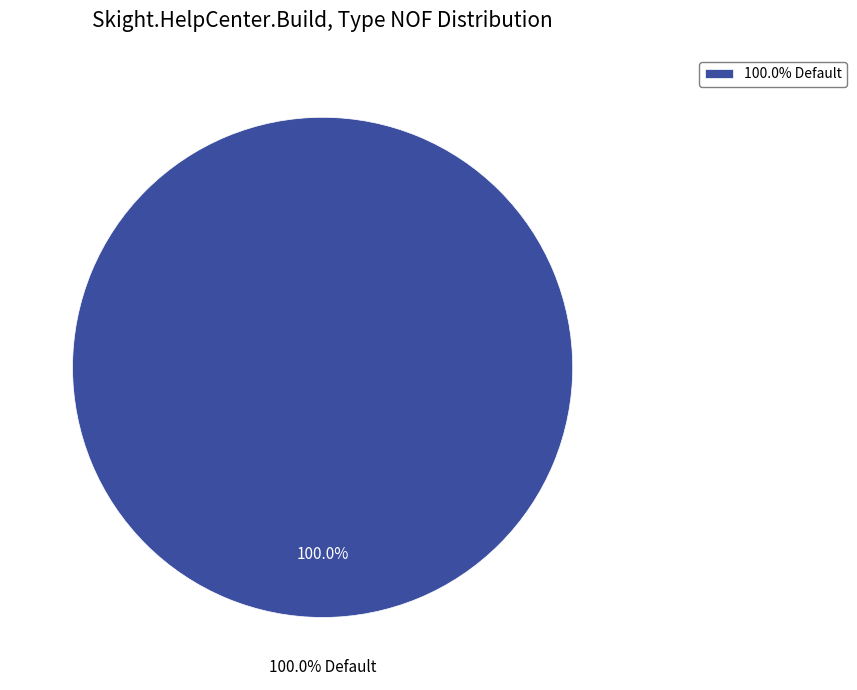

Do Default and Helper together represent more than half of the pie?

Yes